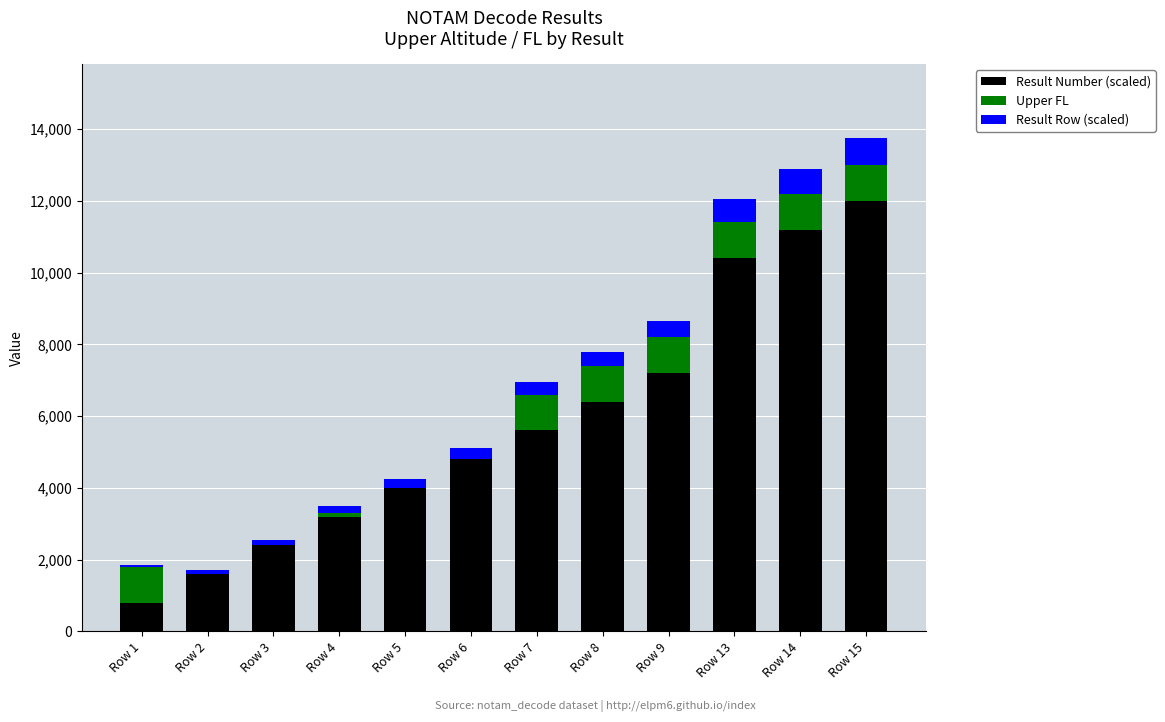

What is the maximum value for Result Number (scaled)?

12000